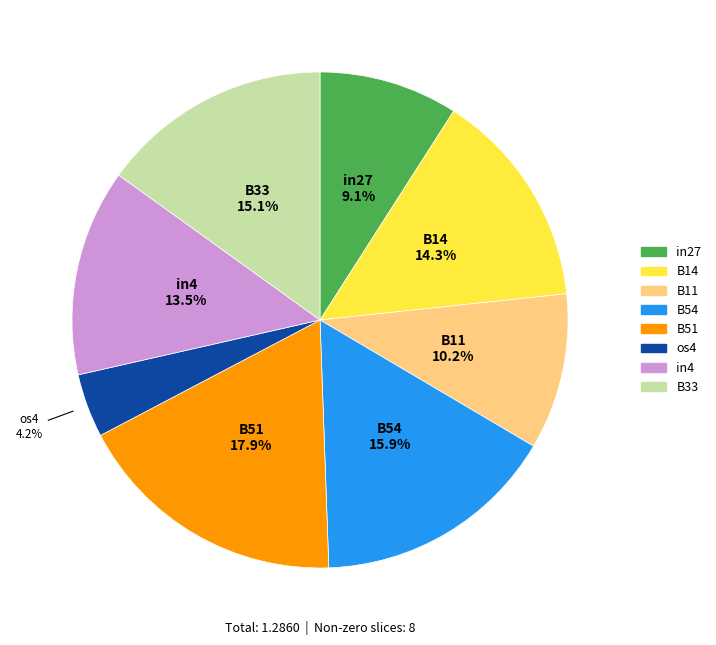

Does any single category account for the majority?

No